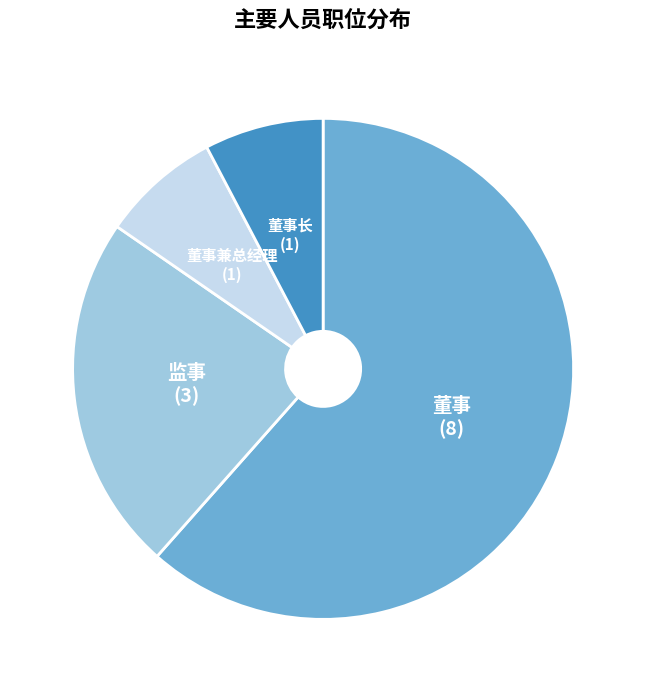

The 董事 slice represents 55% of the pie. True or false?

False